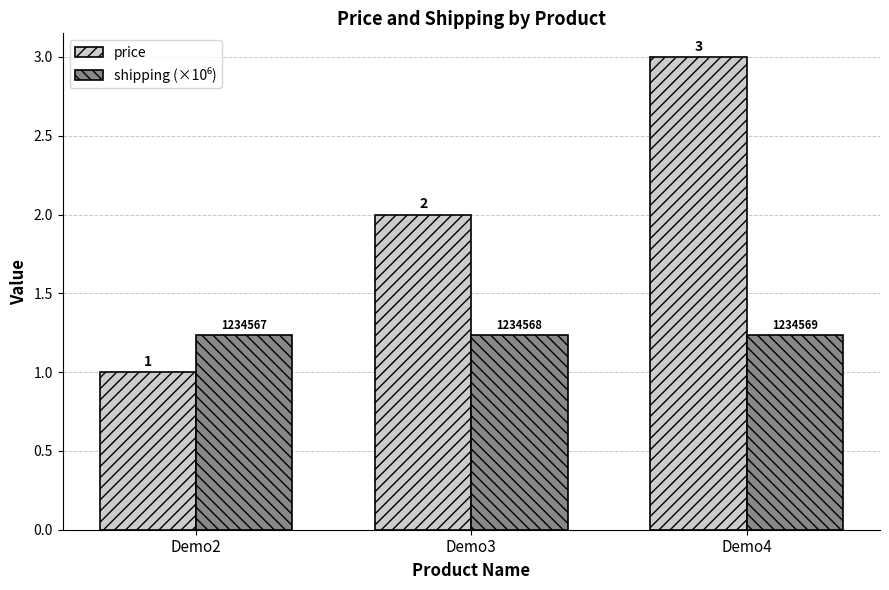

What is the difference between the second highest and minimum values in the price series?

1.0